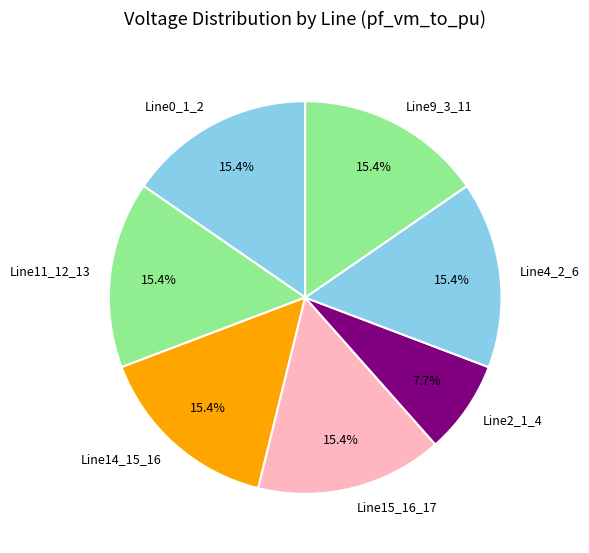

Count the number of slices in the pie.

7